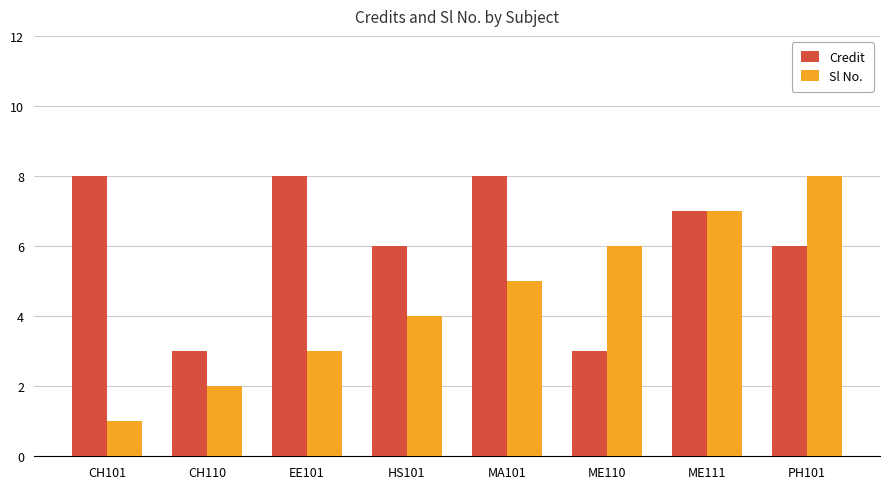

What is the total value across all series at ME111?

14